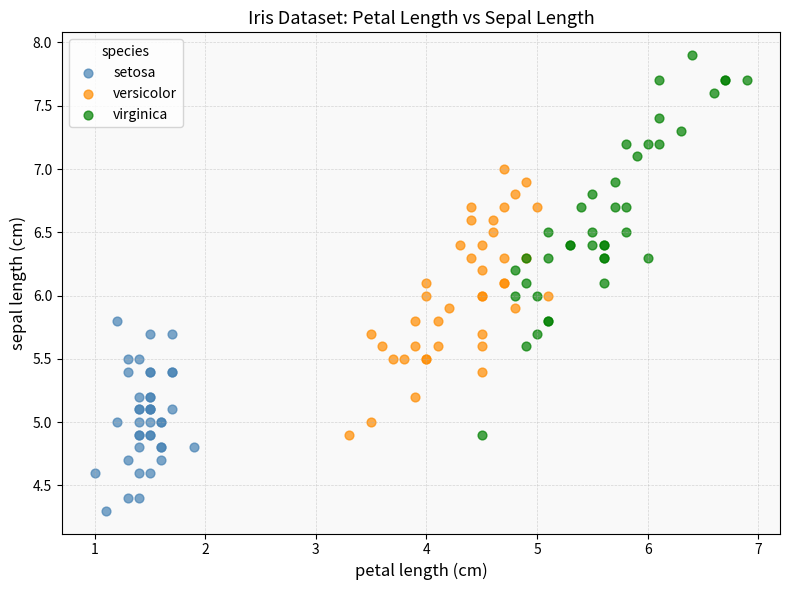

Which series contains the highest Y value?

virginica